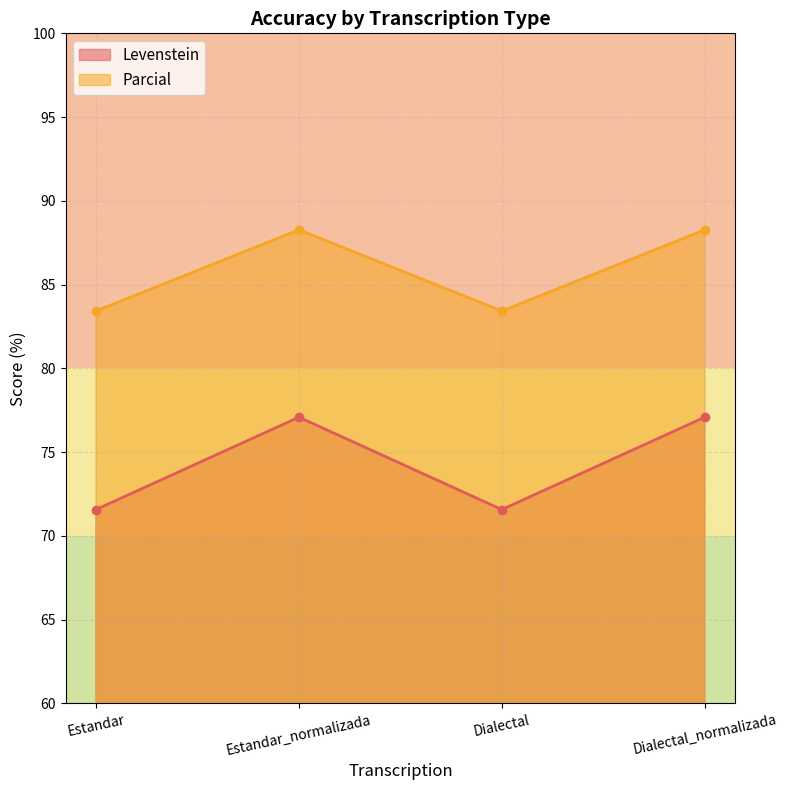

At which label does Levenstein reach its peak?

Estandar_normalizada